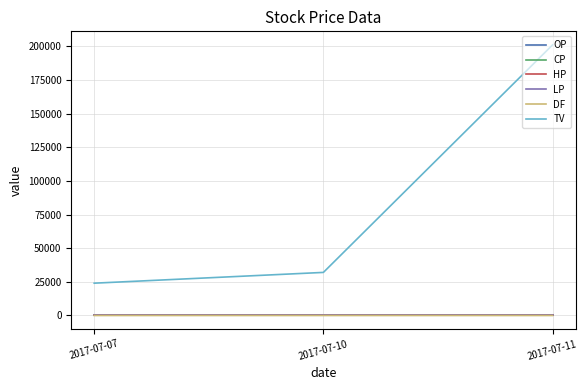

Does the chart have visible grid lines?

Yes